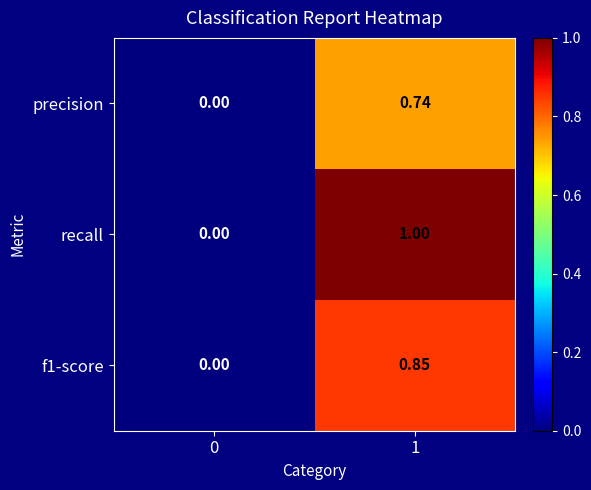

Which series has the widest spread of values?

recall